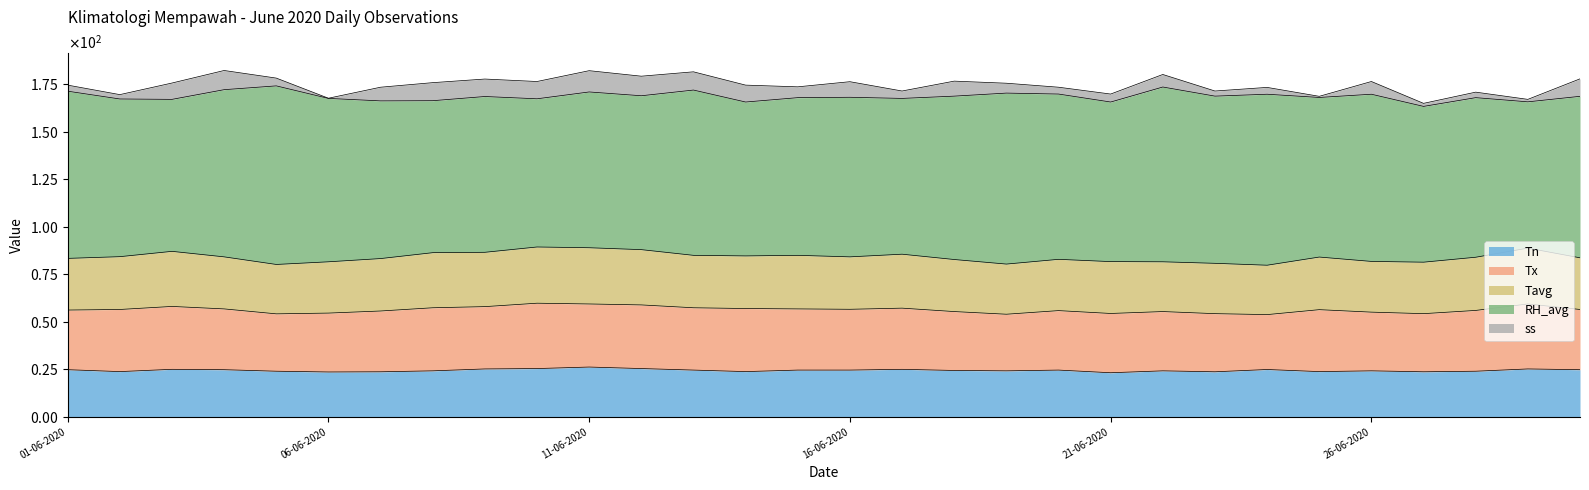

Which has a higher value, 16-06-2020 or 26-06-2020?

16-06-2020